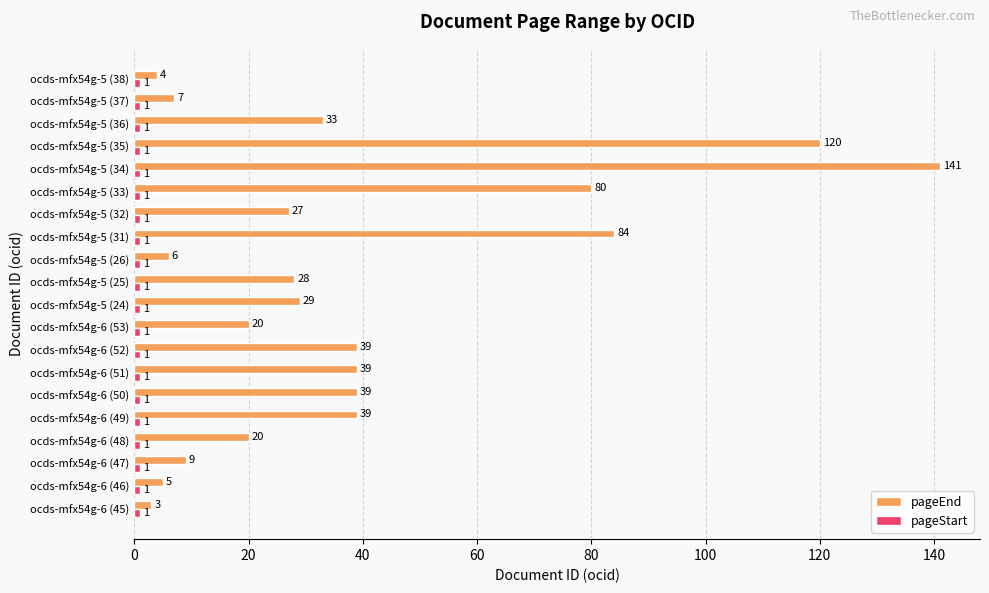

True or false: pageEnd has a value of 22 at ocds-mfx54g-6 (49).

False